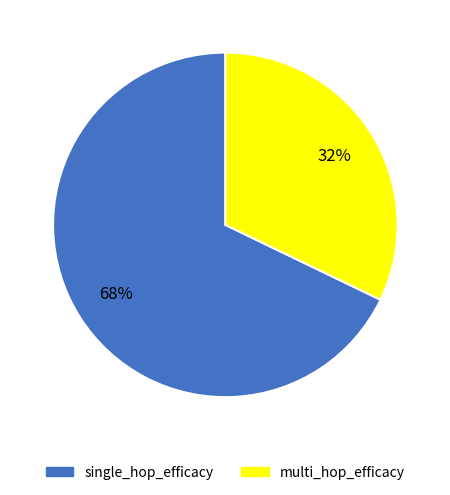

Is it true that single_hop_efficacy is 45% of the pie?

False